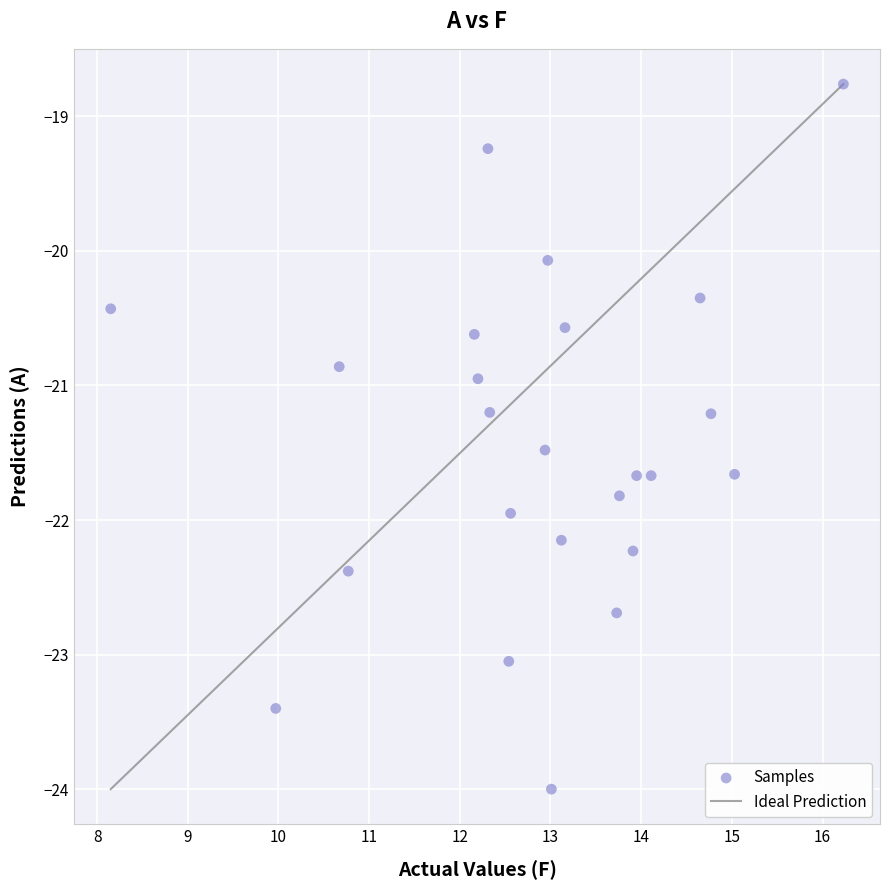

What is the range of Y values (max minus min)?

5.2